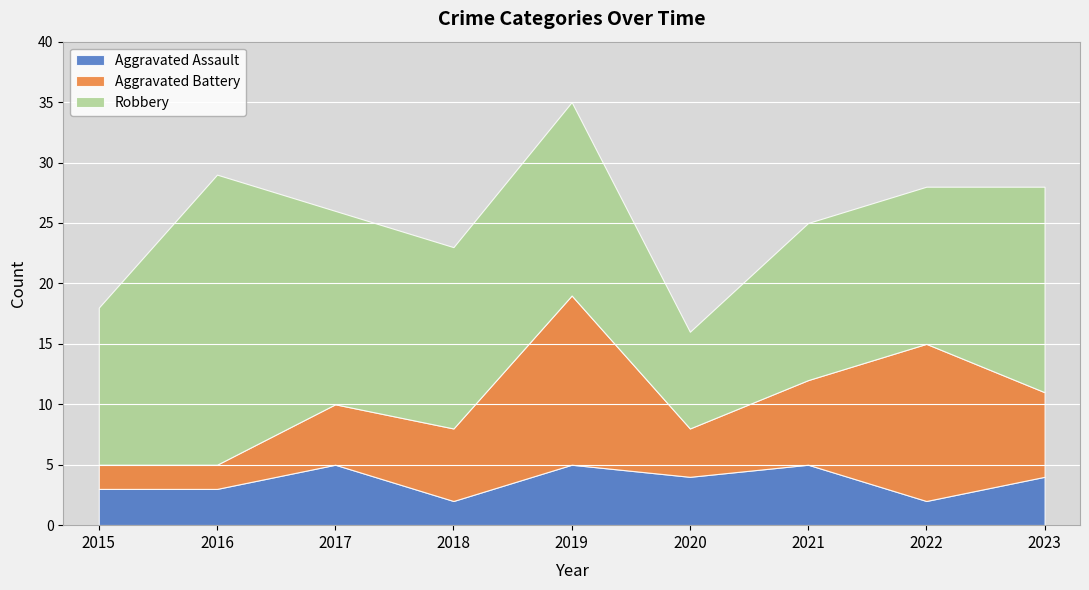

How many data points in Aggravated Assault are less than 4?

4